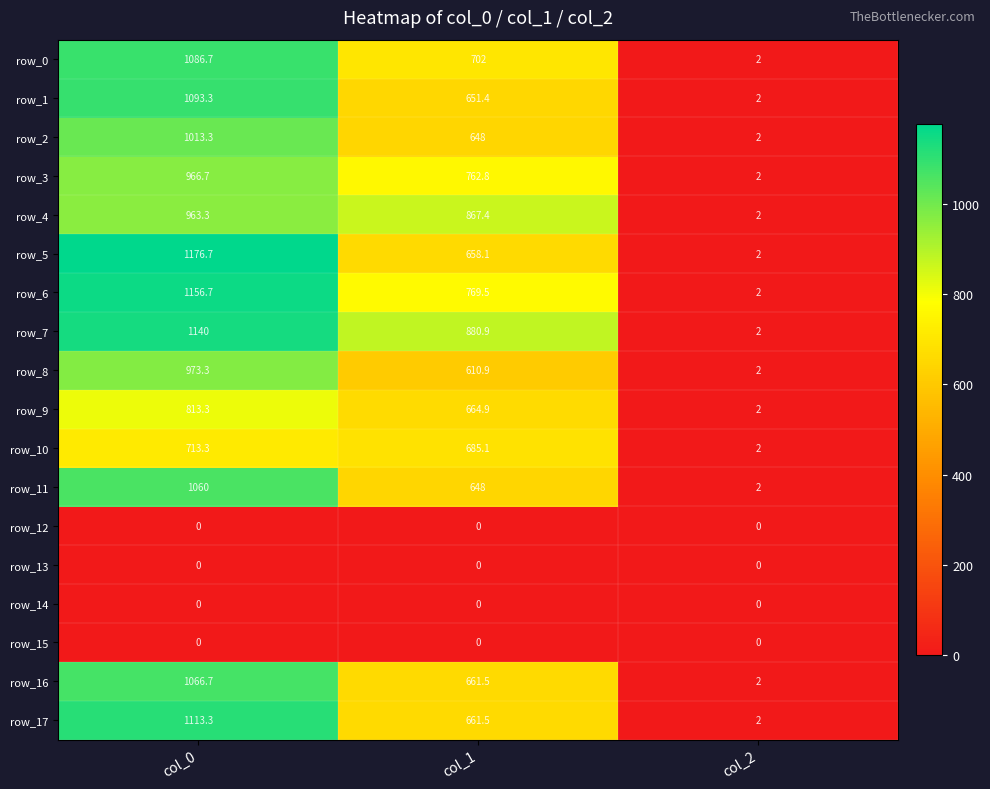

What is the difference between the row_9 values at col_2 and col_0?

811.3